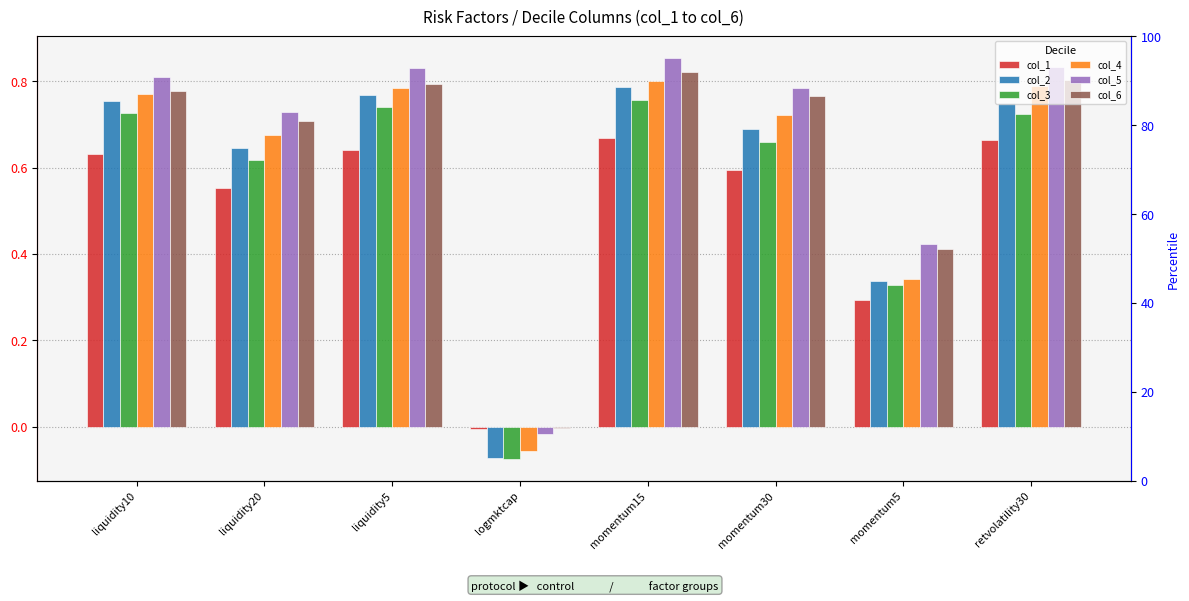

True or false: col_1 has a value of 0.6 at liquidity10.

True